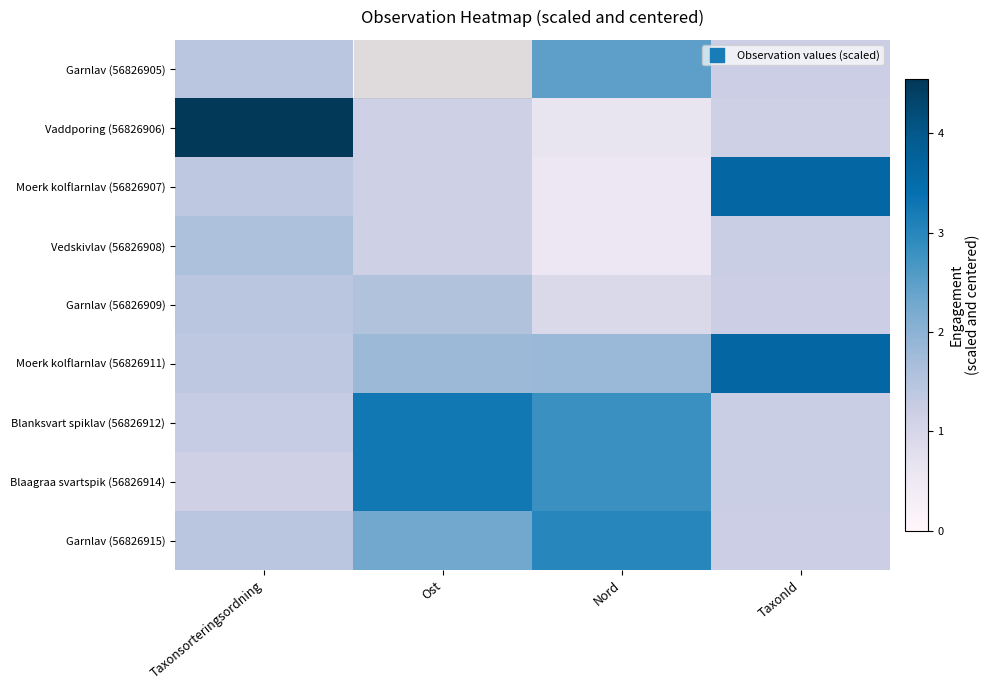

At how many categories does at least one series exceed 0?

4